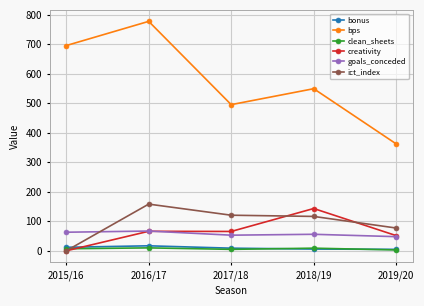

Rank the categories by bps value from highest to lowest.

2016/17, 2015/16, 2018/19, 2017/18, 2019/20